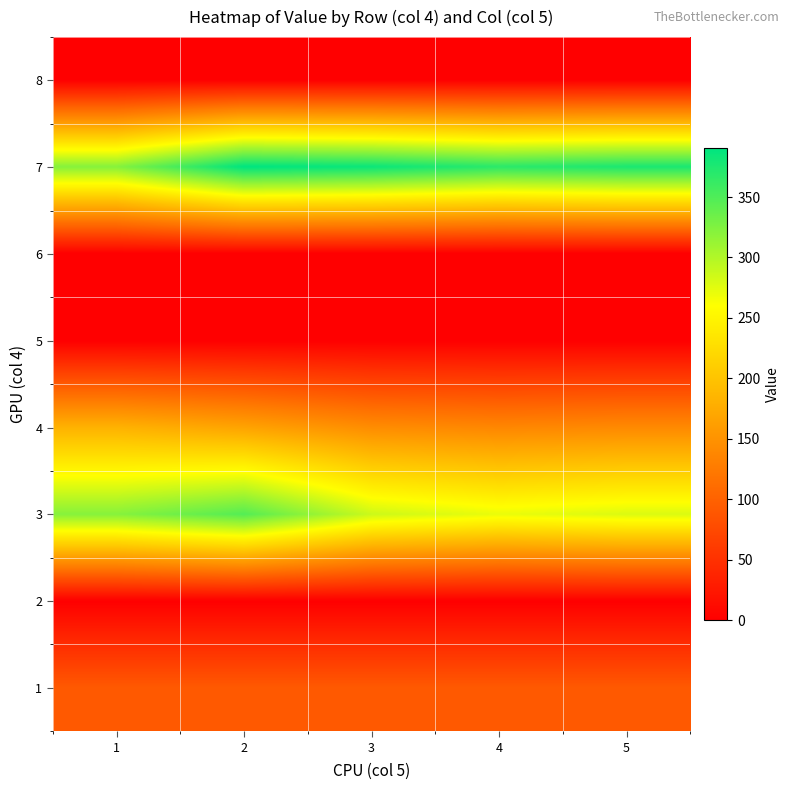

What is the total value across all series at 2?

996.9